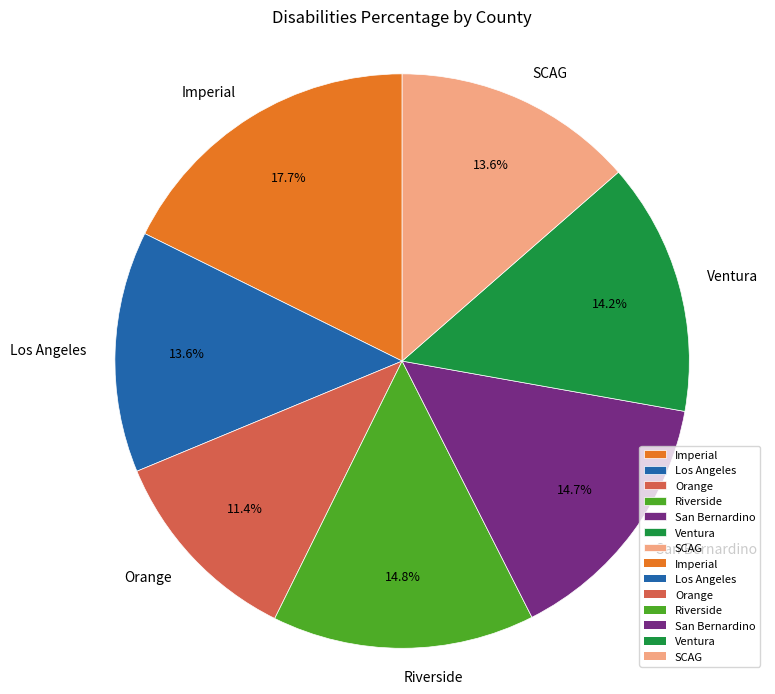

How many segments does this pie chart have?

7